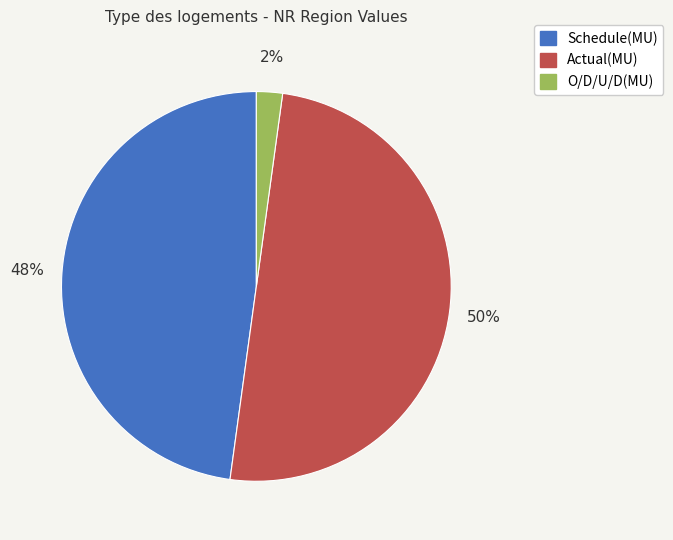

To the nearest percent, what percentage of the pie is Actual(MU)?

50%